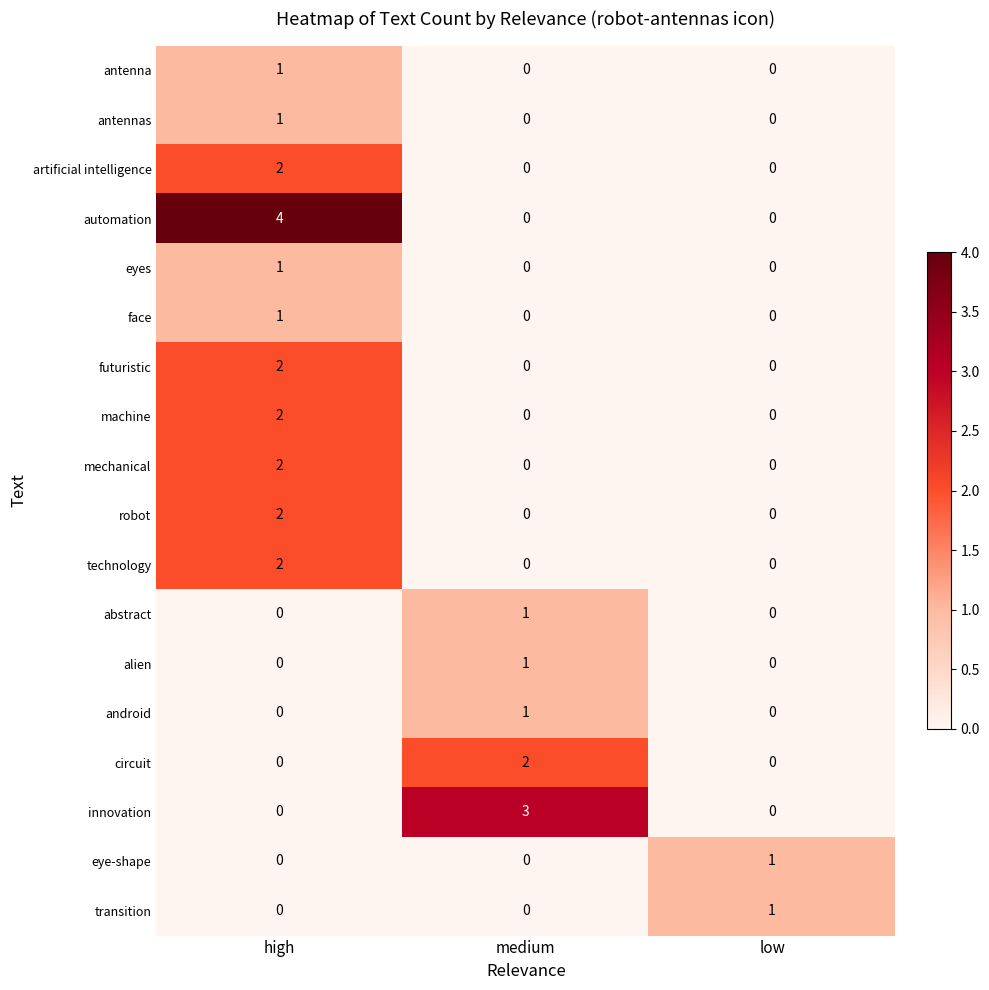

The eyes series shows 0 at medium. True or false?

True